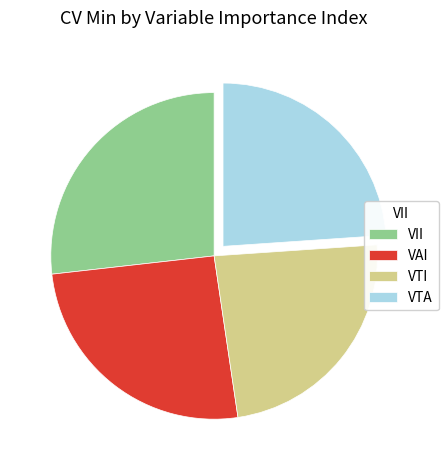

Which category has the biggest portion of the pie?

VII